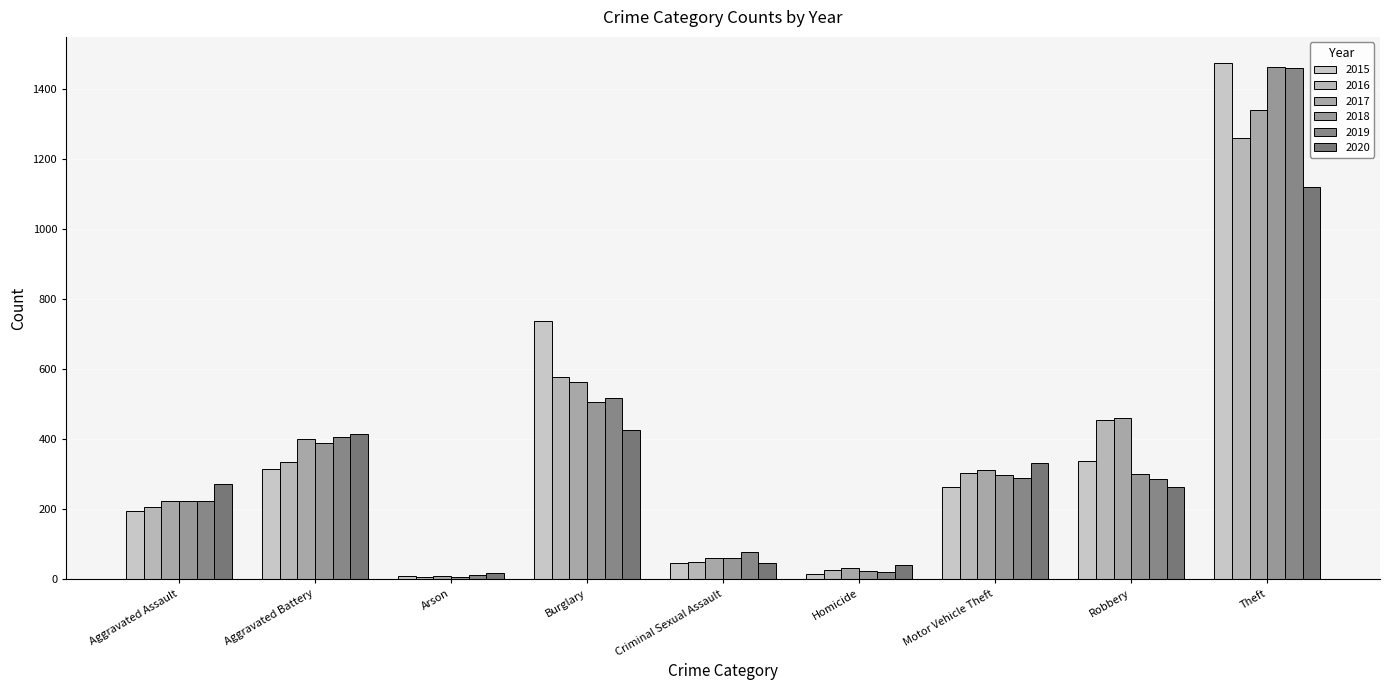

What is the difference between the second highest and minimum values in the 2017 series?

552